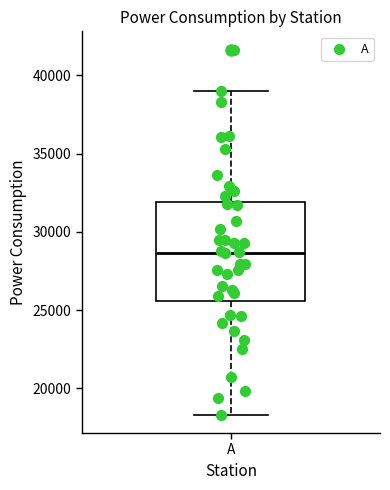

Transcribe this box plot: give where the median line is, the range the box spans, and where the two whiskers end, as read against the y-axis. The values are not printed on the chart, so give them approximately, as read against the axis.

median 28500, box 25500 to 32000, whiskers 18500 to 39000